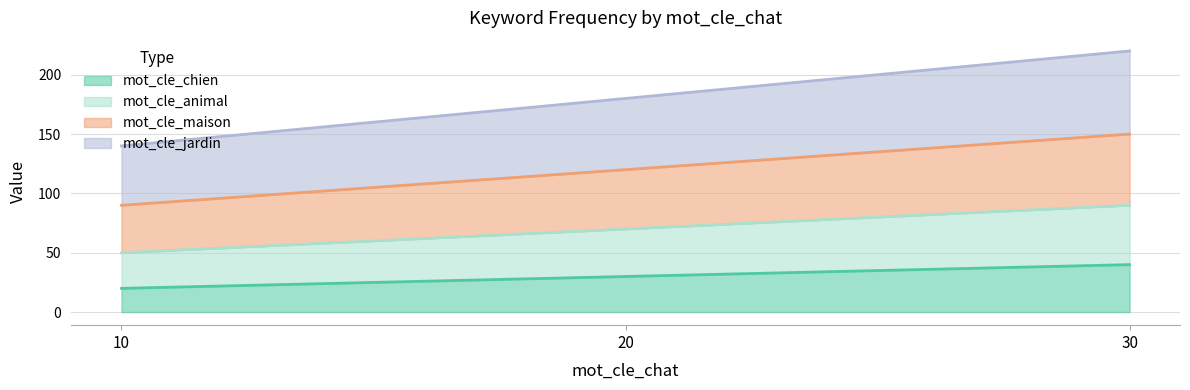

What is the total value across all series at 10?

140